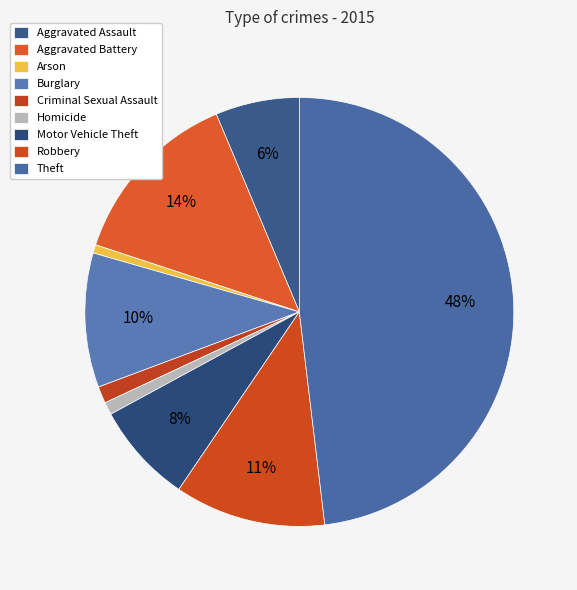

Count the number of slices in the pie.

9